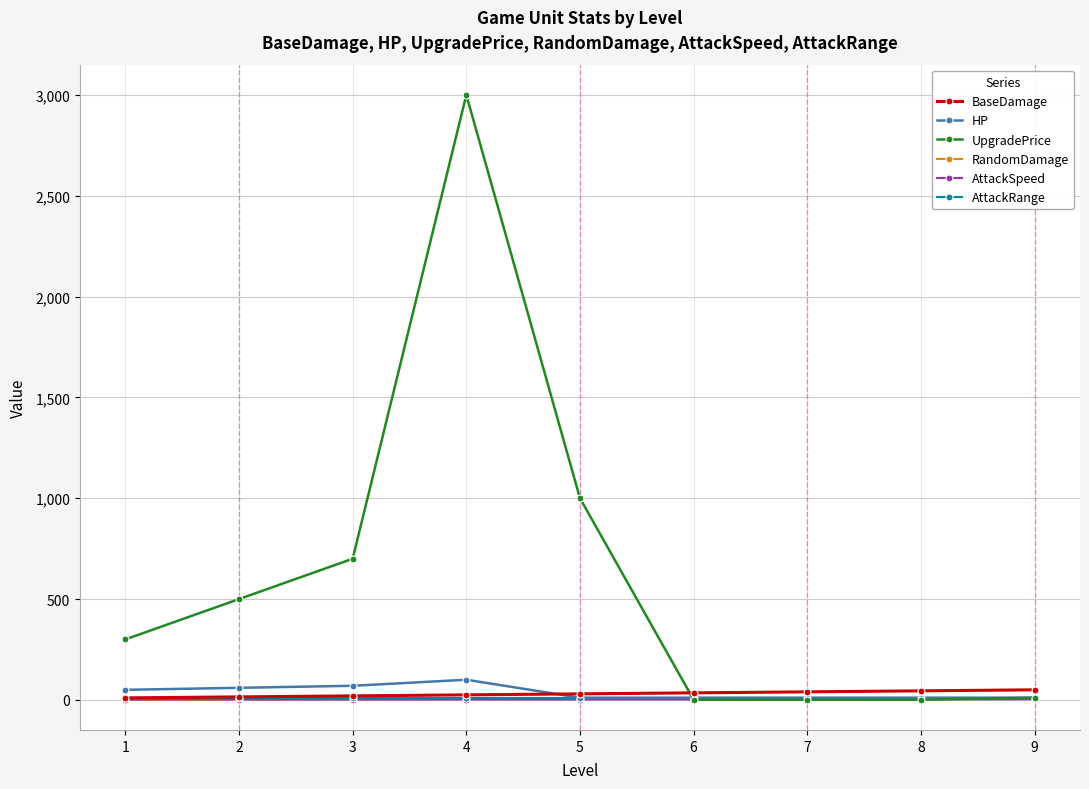

Which series has the largest total across all categories?

UpgradePrice